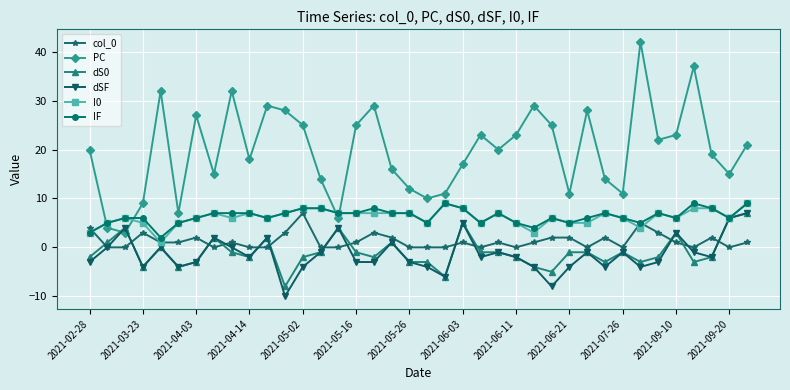

Is this an area chart (filled region under the line)?

No